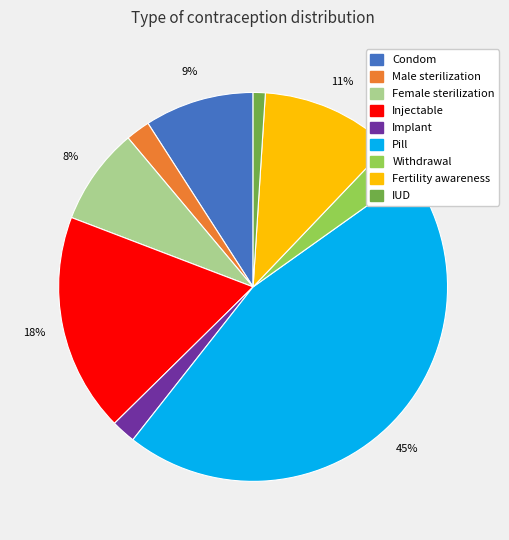

To the nearest percent, what is the average slice percentage?

11%